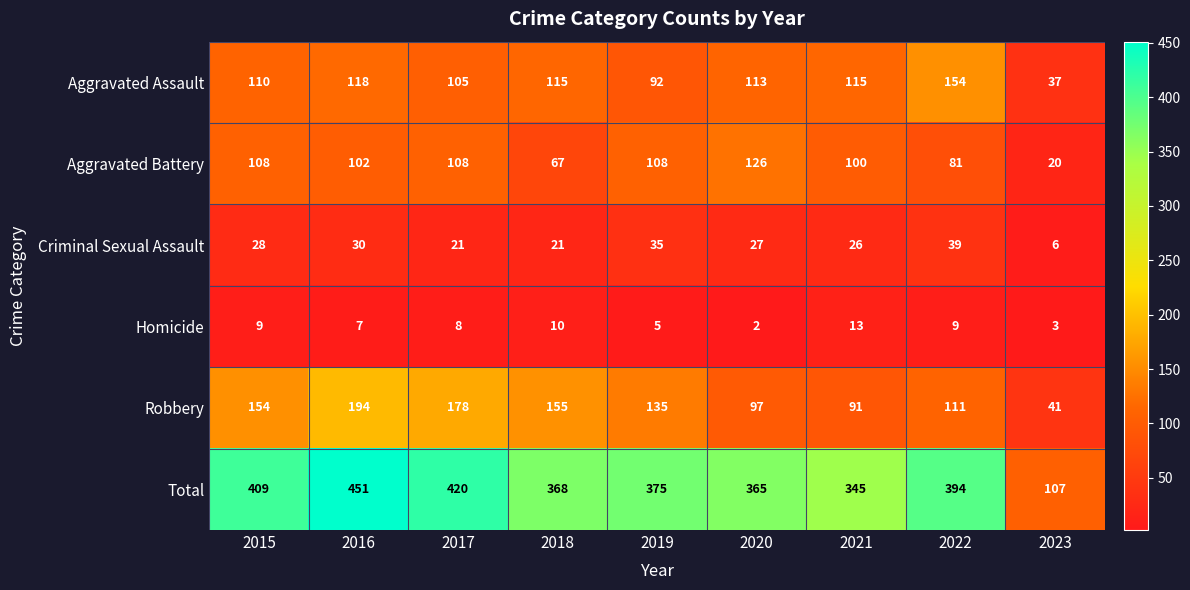

Which series has the largest range (max minus min)?

Total